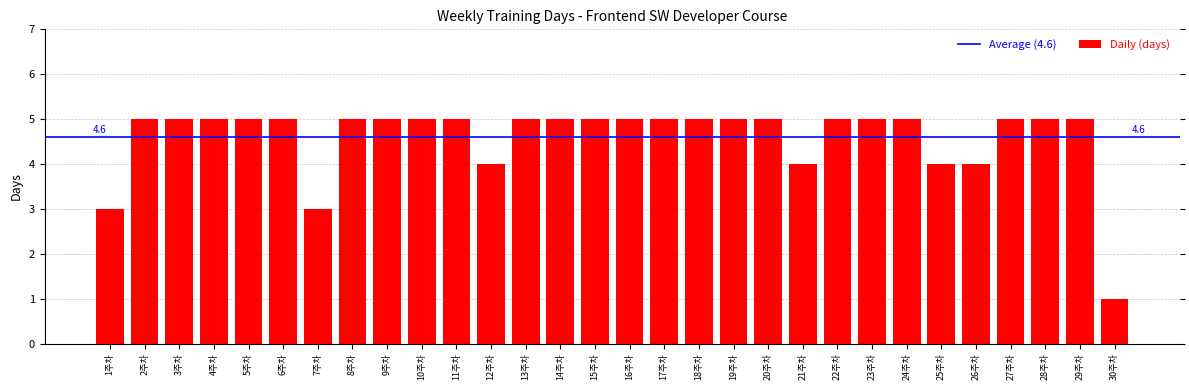

Approximately how many times larger is the value at 23주차 compared to 22주차?

1.0